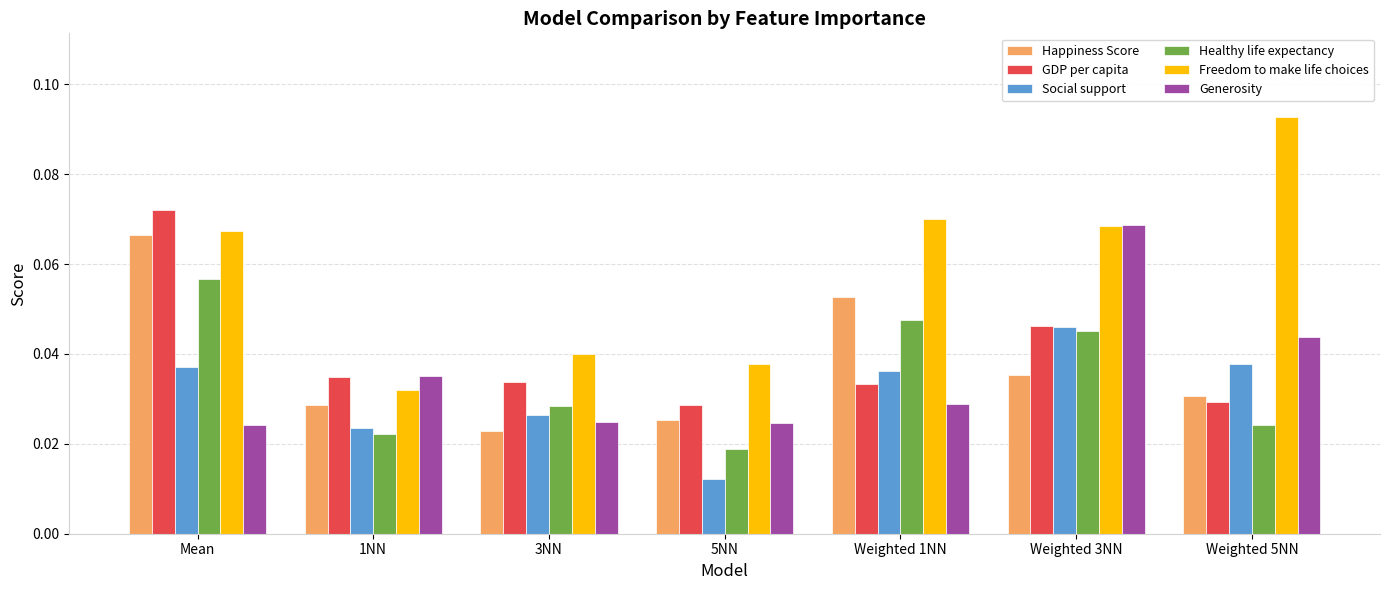

Which series has the largest range (max minus min)?

Freedom to make life choices